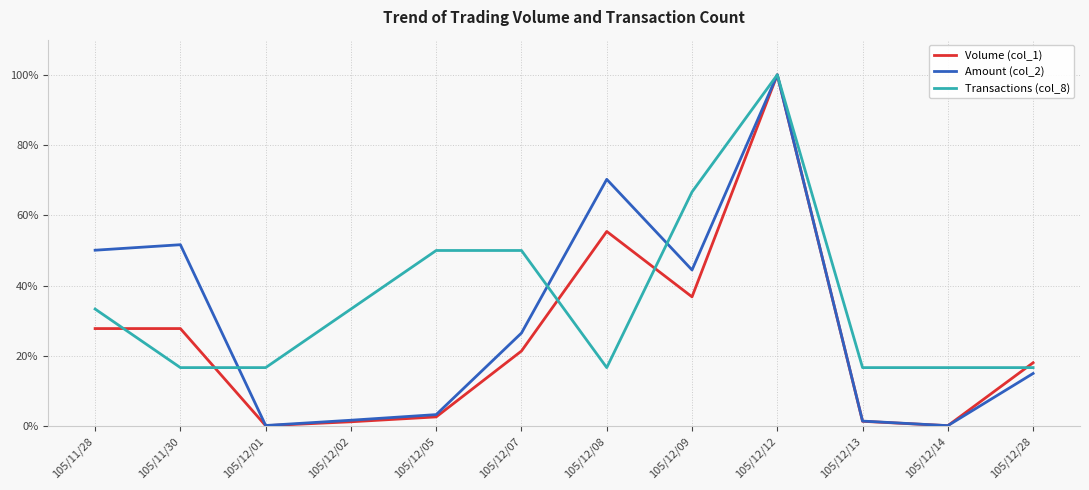

Does the chart have visible grid lines?

Yes